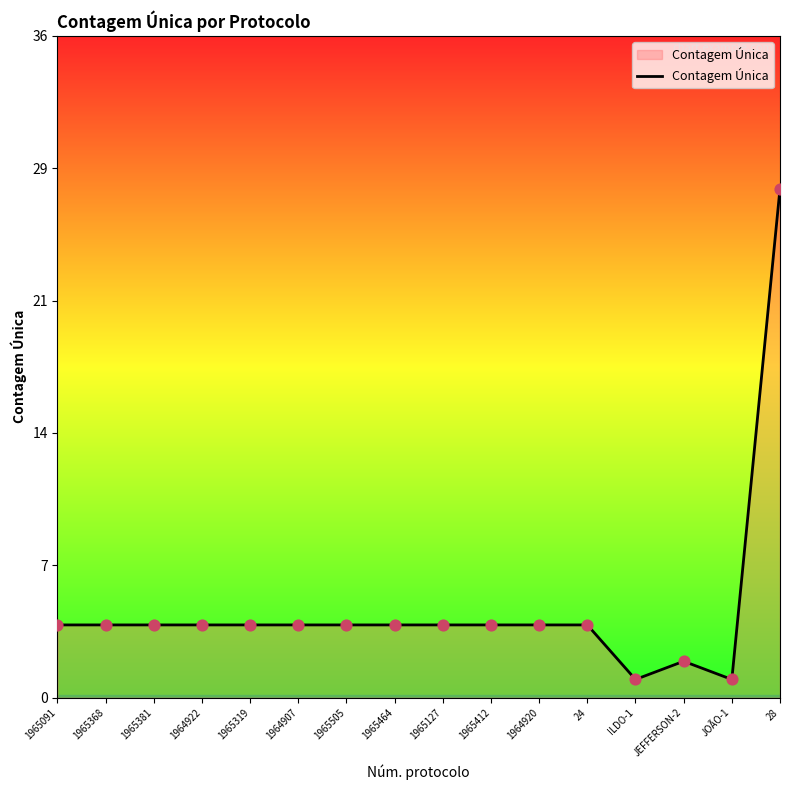

What is the ratio of the value at JEFFERSON-2 to the value at 1964920?

0.5